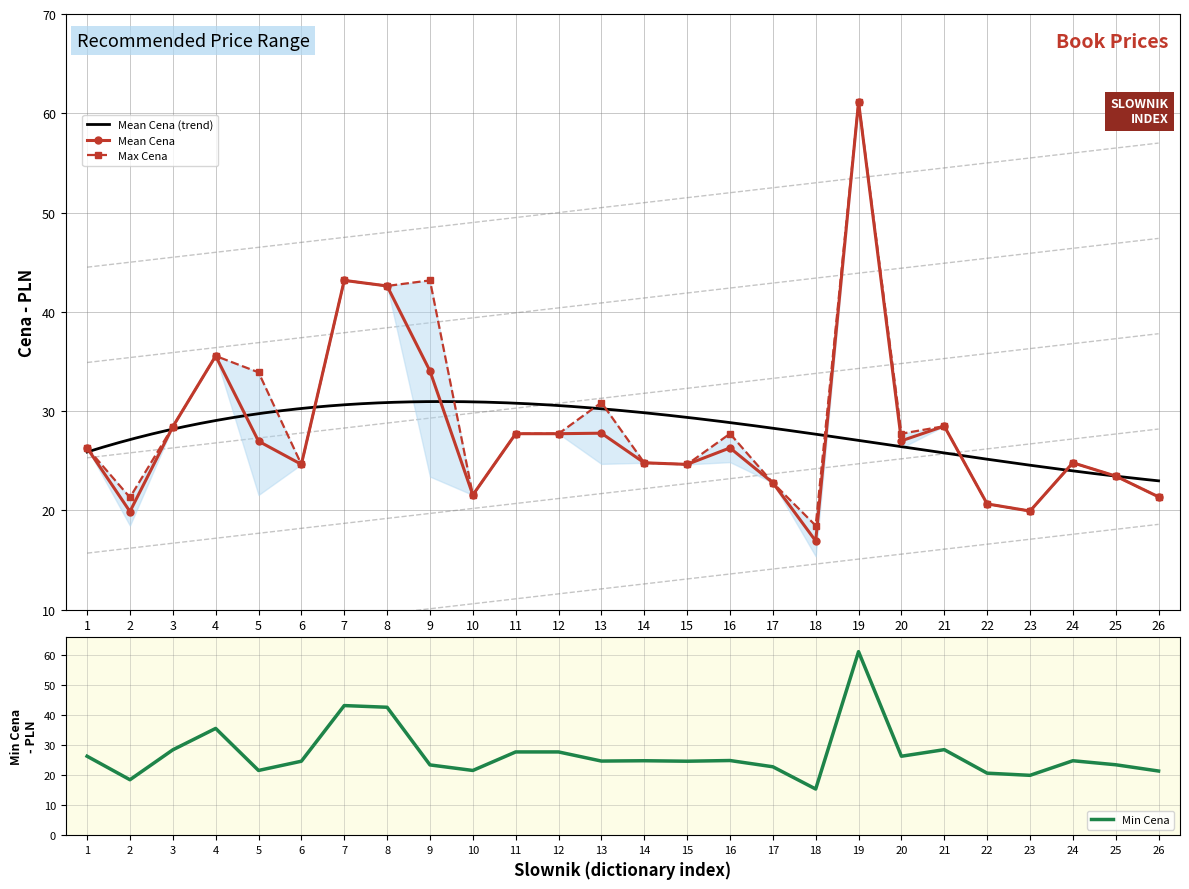

What is the average value of the Avg Cena series?

27.6